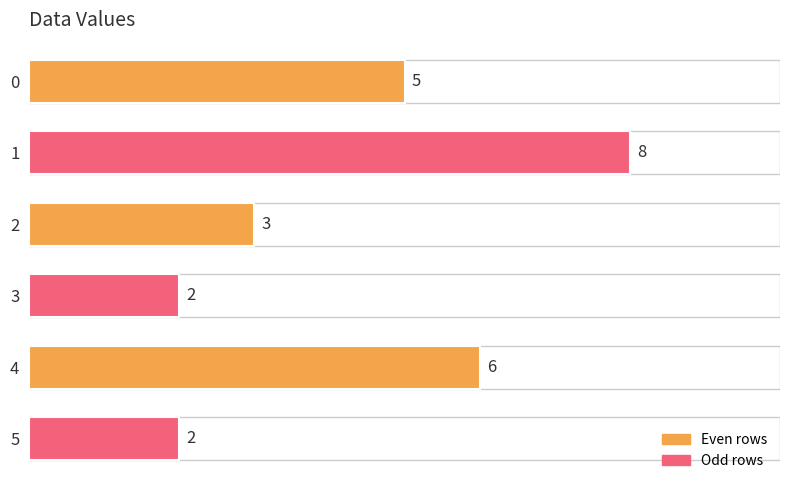

What value does the data have at 2?

3